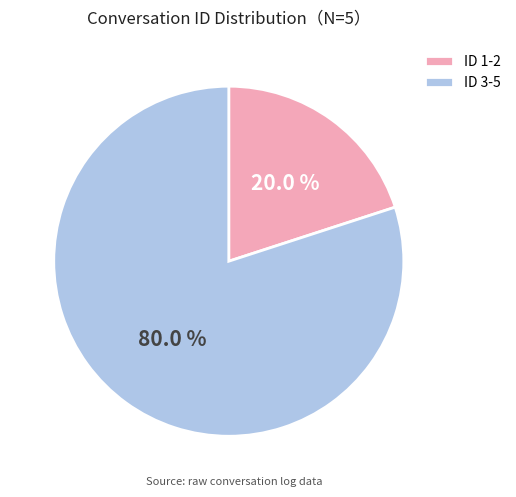

What is the ratio of the value at ID 3-5 to the value at ID 1-2?

4.0